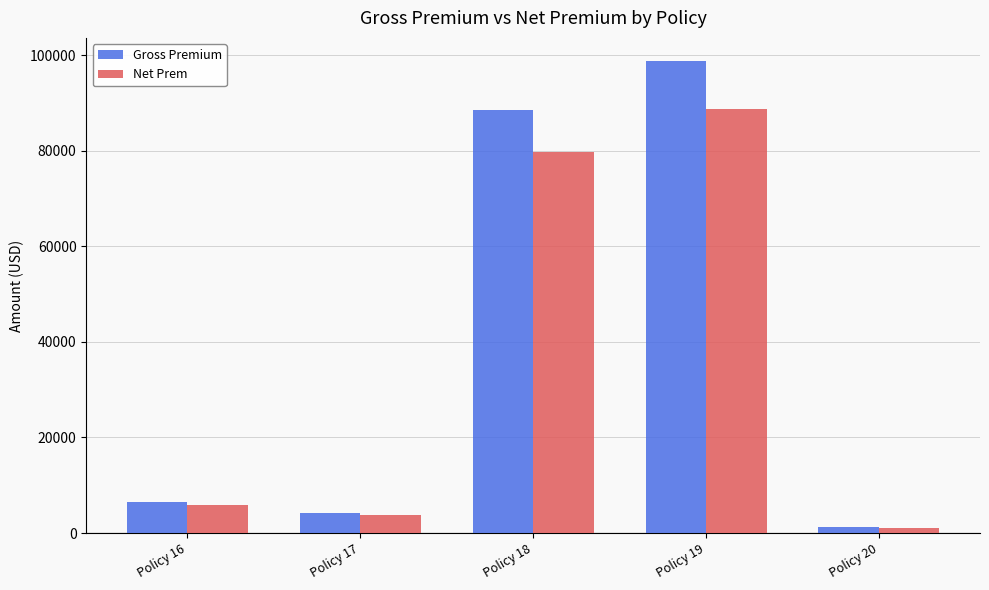

What is the smallest value displayed?

1120.5